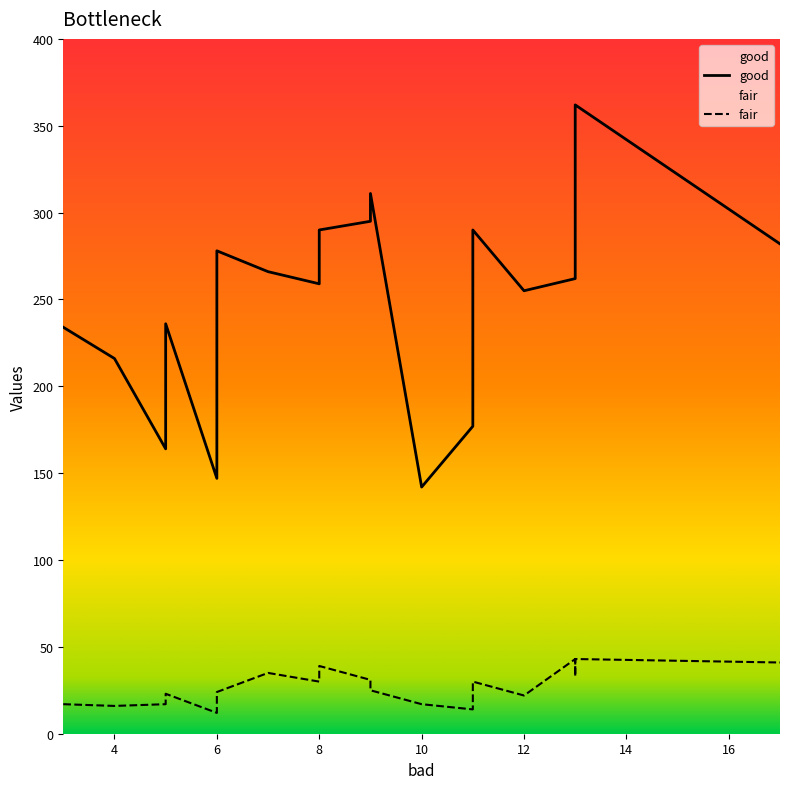

Reading left to right, transcribe all the data shown in this chart.

good: 4=216	6=278	11=177	3=234	13=262	9=311	5=164	12=255	5=236	10=142	7=266	13=326	13=362	13=287	6=147	8=259	9=295	11=290	17=282	8=290
fair: 4=16	6=24	11=14	3=17	13=43	9=25	5=17	12=22	5=23	10=17	7=35	13=35	13=43	13=33	6=12	8=30	9=31	11=30	17=41	8=39